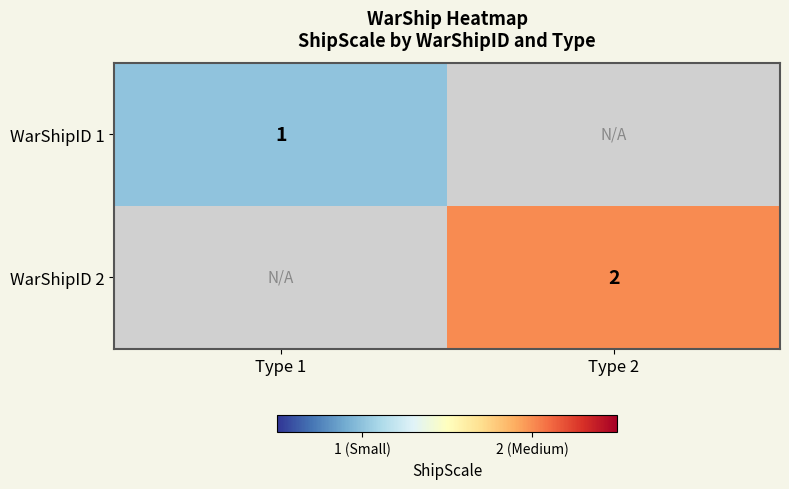

The value of WarShipID 2 at Type 2 is 2. True or false?

True